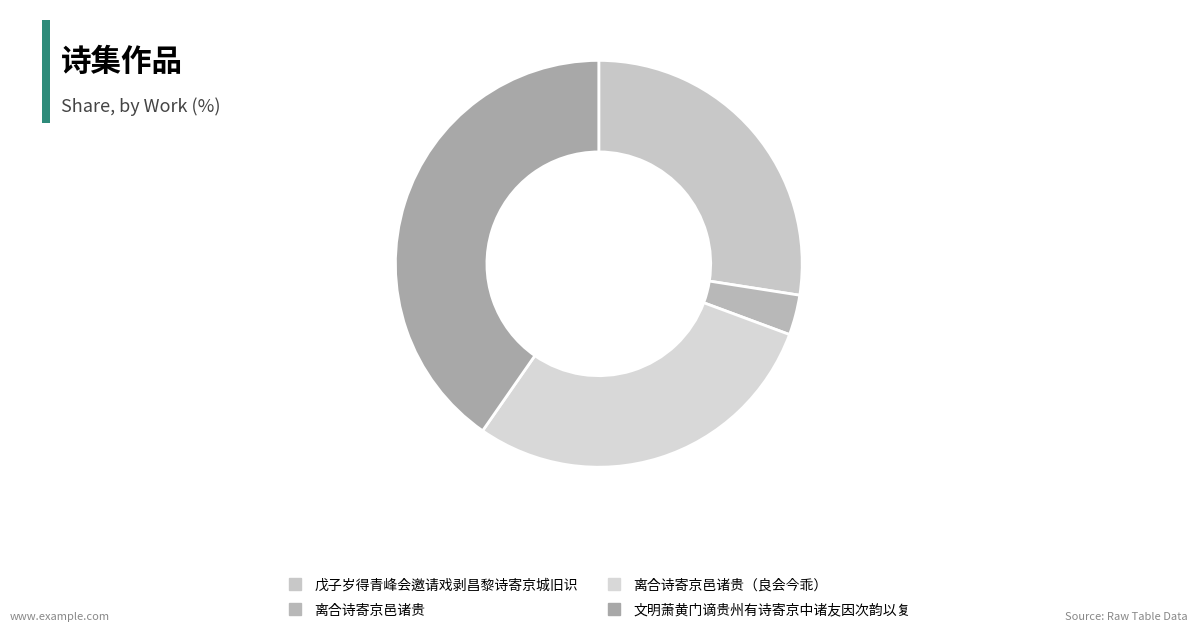

What is the largest slice in the pie chart?

文明萧黄门谪贵州有诗寄京中诸友因次韵以复